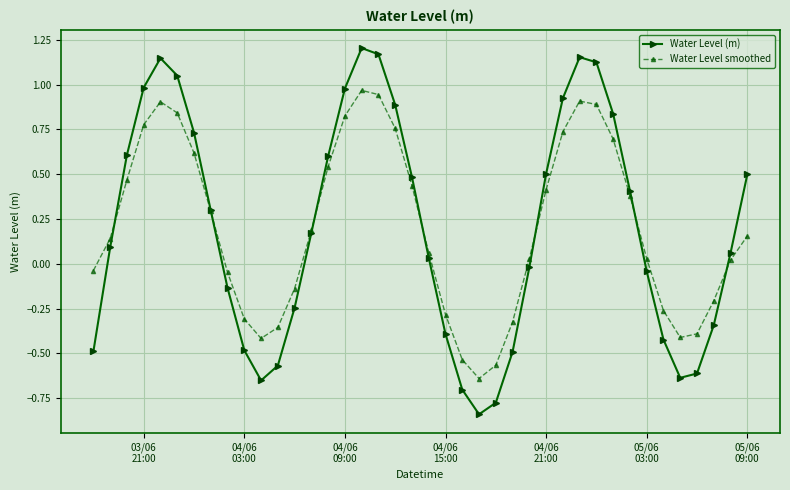

Which series has the largest range (max minus min)?

Water Level (m)